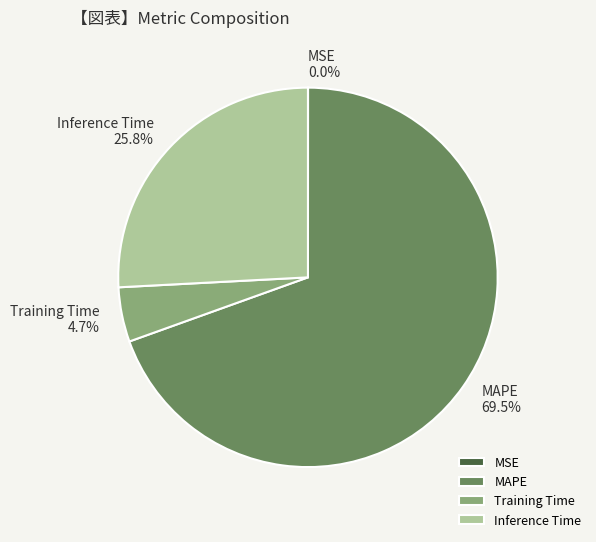

Approximately how many times larger is the value at Inference Time compared to MAPE?

0.4